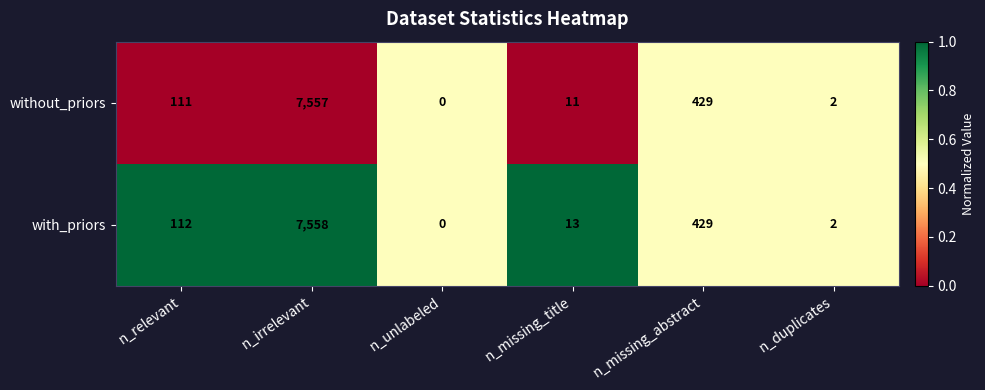

Which series has the largest range (max minus min)?

with_priors